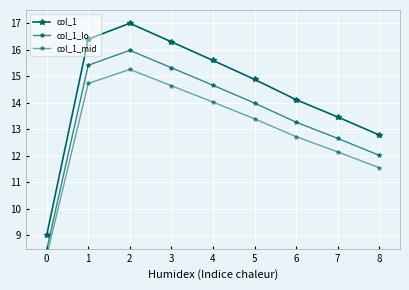

What is the minimum value shown in the chart?

8.2